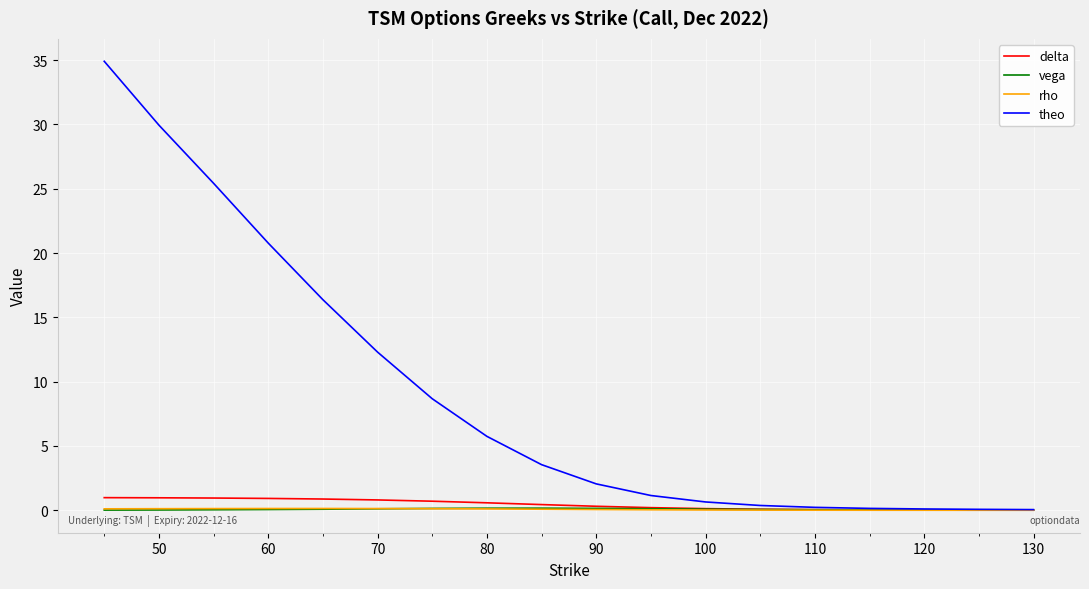

In vega, how many points are higher than both neighbors (excluding endpoints)?

1